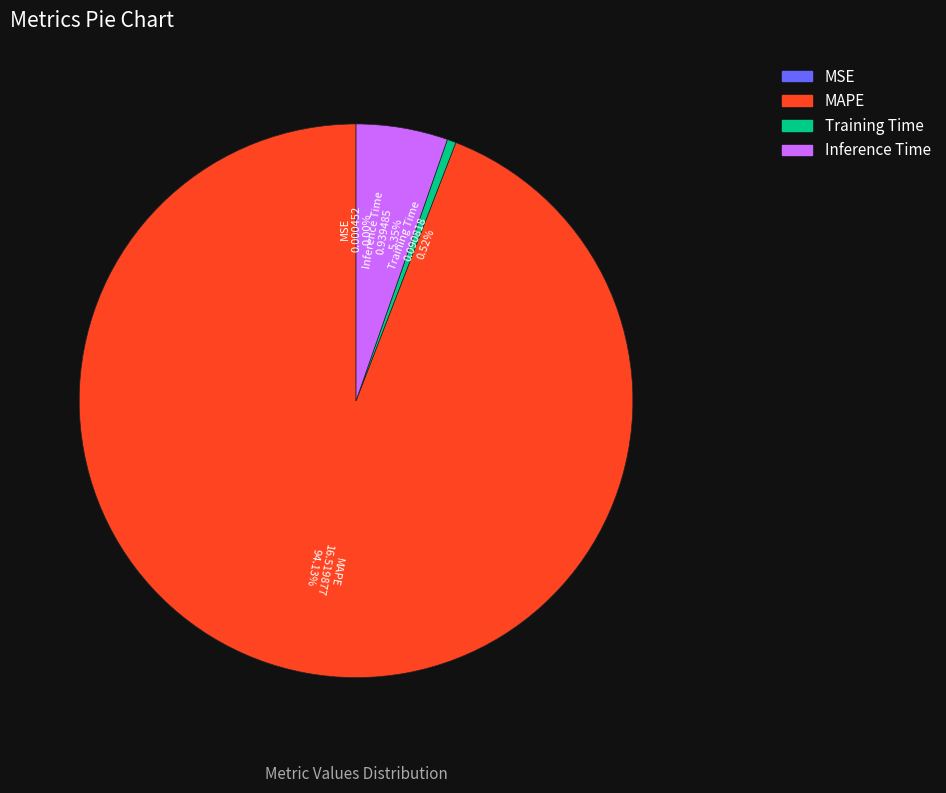

Which category has the biggest portion of the pie?

MAPE